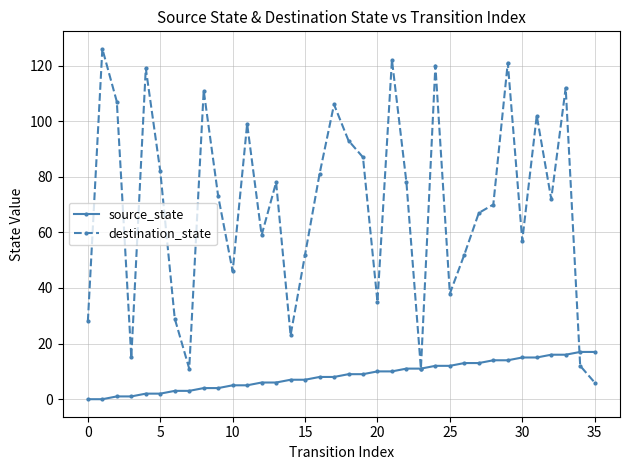

Count the number of data series in this chart.

2